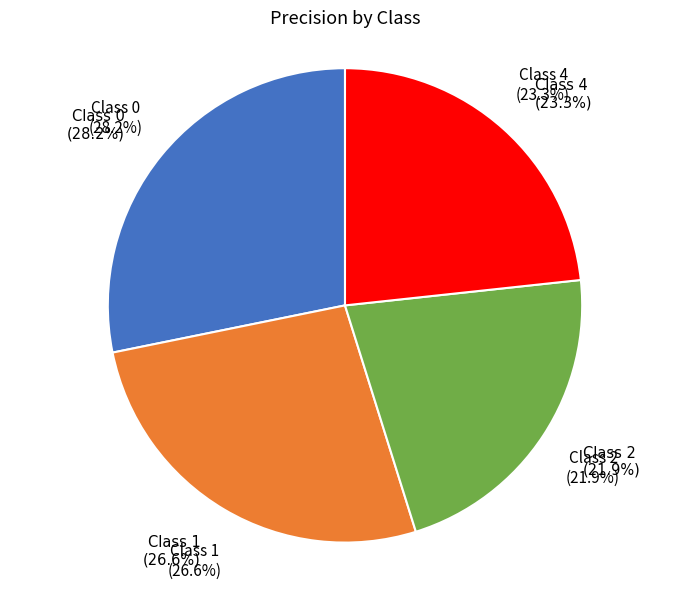

Is 0 the majority of the pie?

No